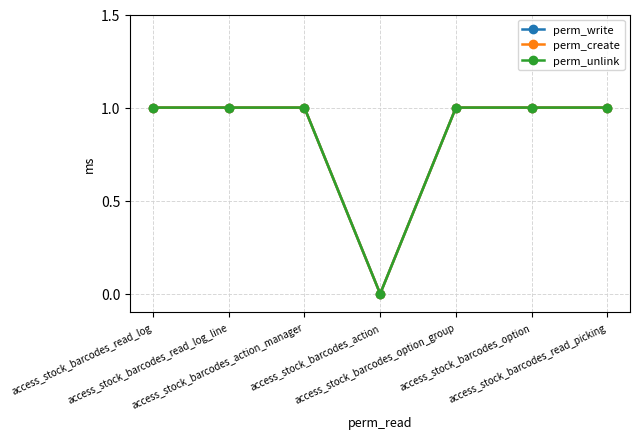

Does the chart have visible grid lines?

Yes